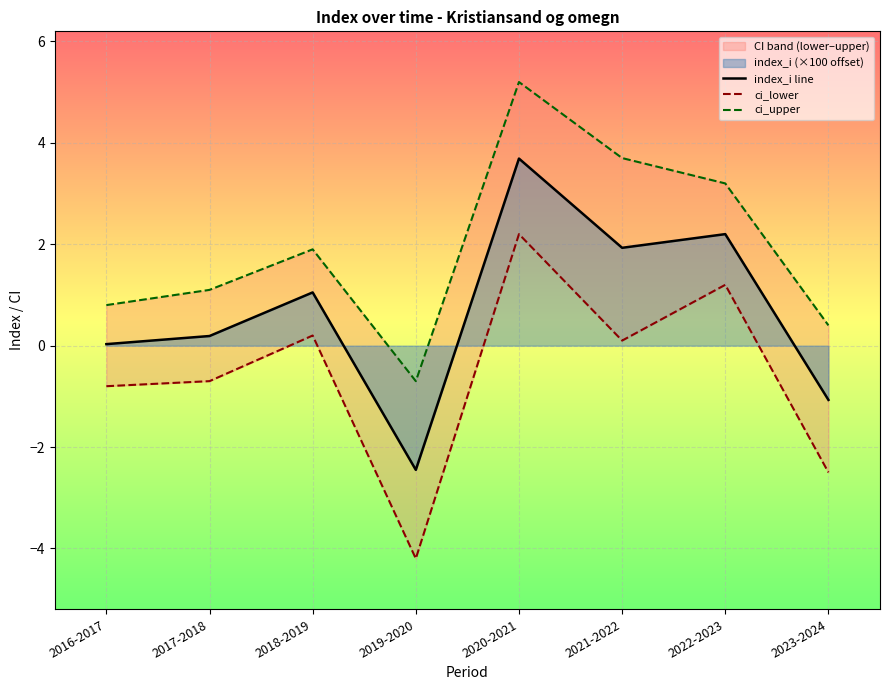

At which label does index_i line first exceed 1?

2018-2019